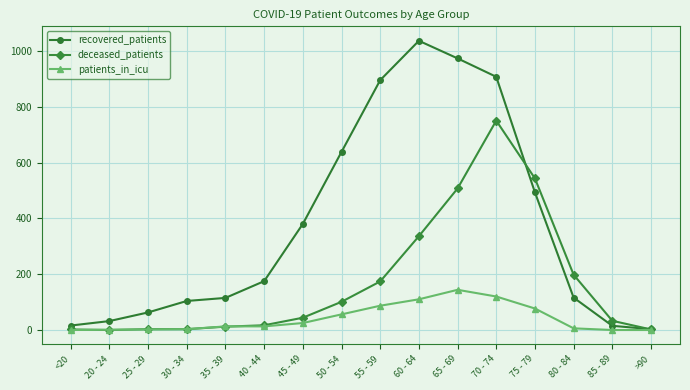

Which series has the largest range (max minus min)?

recovered_patients